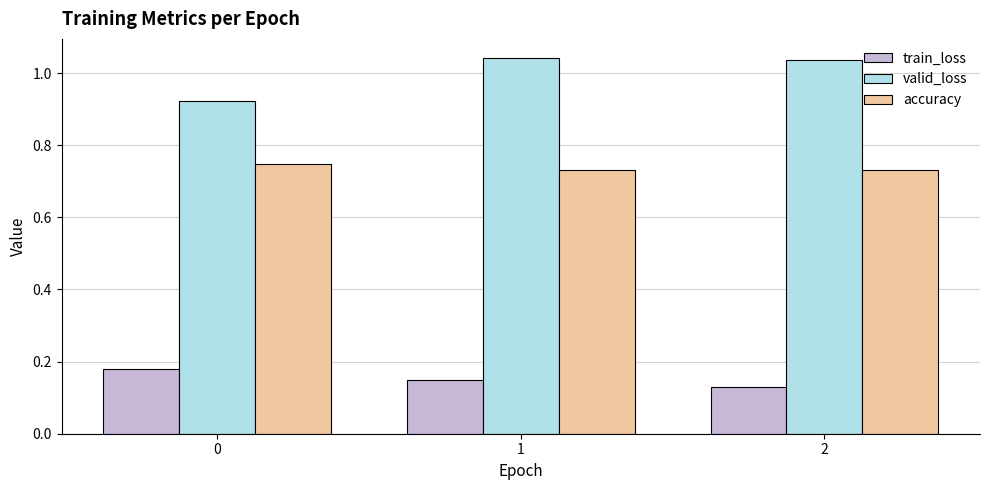

Is it true that train_loss equals 0.2 at 2?

False